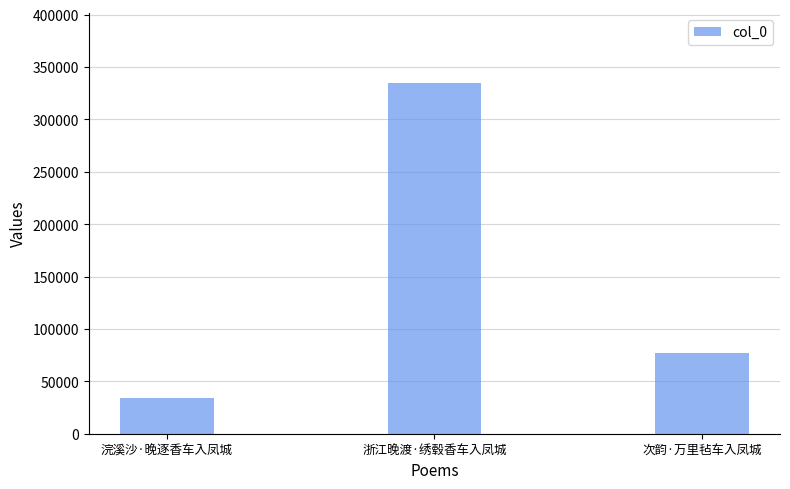

What is the label of the 3rd bar from the right?

浣溪沙·晚逐香车入凤城